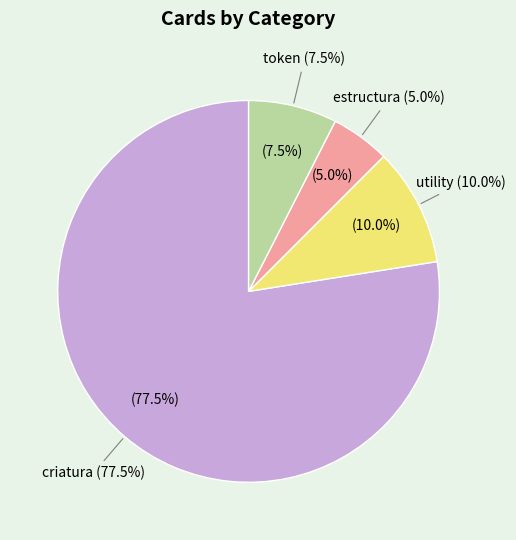

Do estructura and utility together represent more than half of the pie?

No